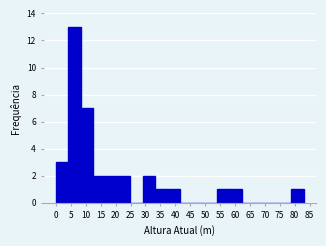

Reading left to right, list every bar in this chart as the range it spans on the x-axis followed by its height. Neither the bar edges nor the heights are printed on the chart, so give them approximately, as read against the axes.

0.0 to 4.0: 3
4.0 to 8.5: 13
8.5 to 12.5: 7
12.5 to 16.5: 2
16.5 to 21.0: 2
21.0 to 25.0: 2
25.0 to 29.0: 0
29.0 to 33.0: 2
33.0 to 37.5: 1
37.5 to 41.5: 1
41.5 to 45.5: 0
45.5 to 50.0: 0
50.0 to 54.0: 0
54.0 to 58.0: 1
58.0 to 62.5: 1
62.5 to 66.5: 0
66.5 to 70.5: 0
70.5 to 74.5: 0
74.5 to 79.0: 0
79.0 to 83.0: 1